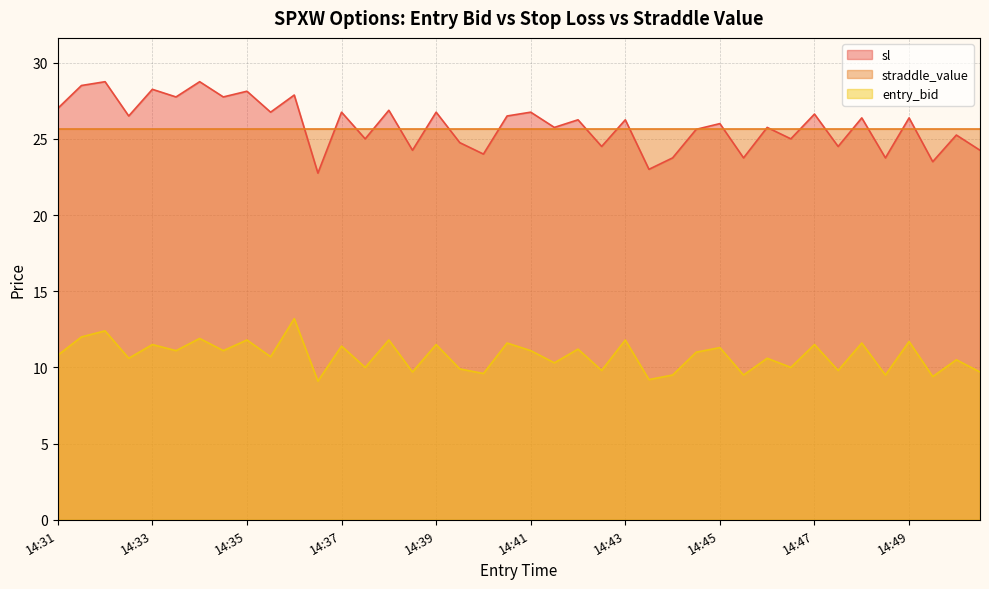

True or false: sl and entry_bid cross at least once.

False